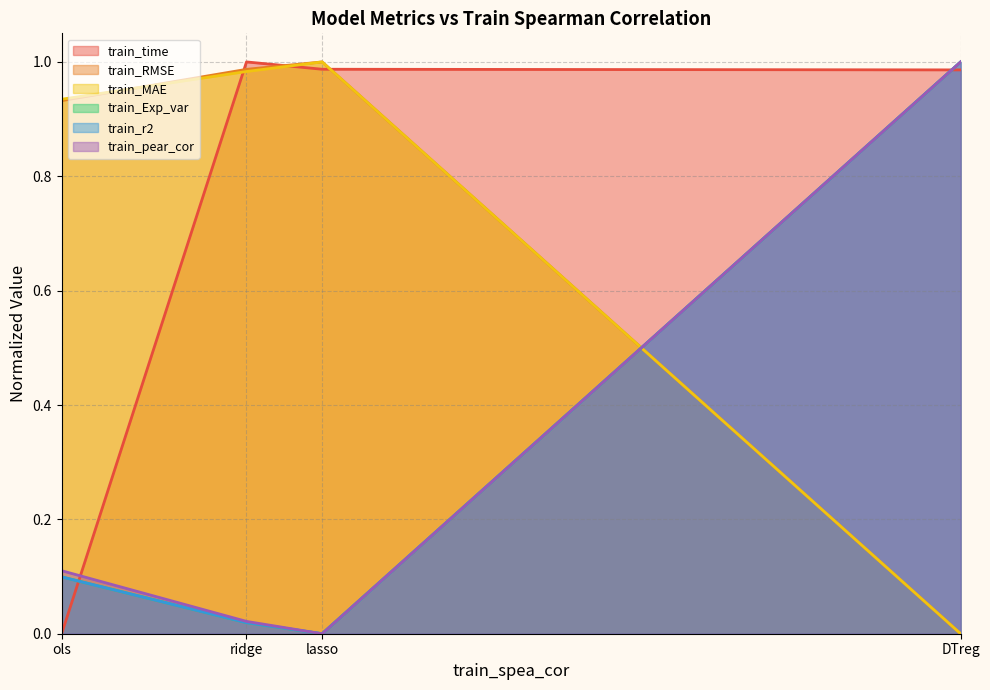

List the labels in order of train_RMSE value, largest first.

lasso, ridge, ols, DTreg